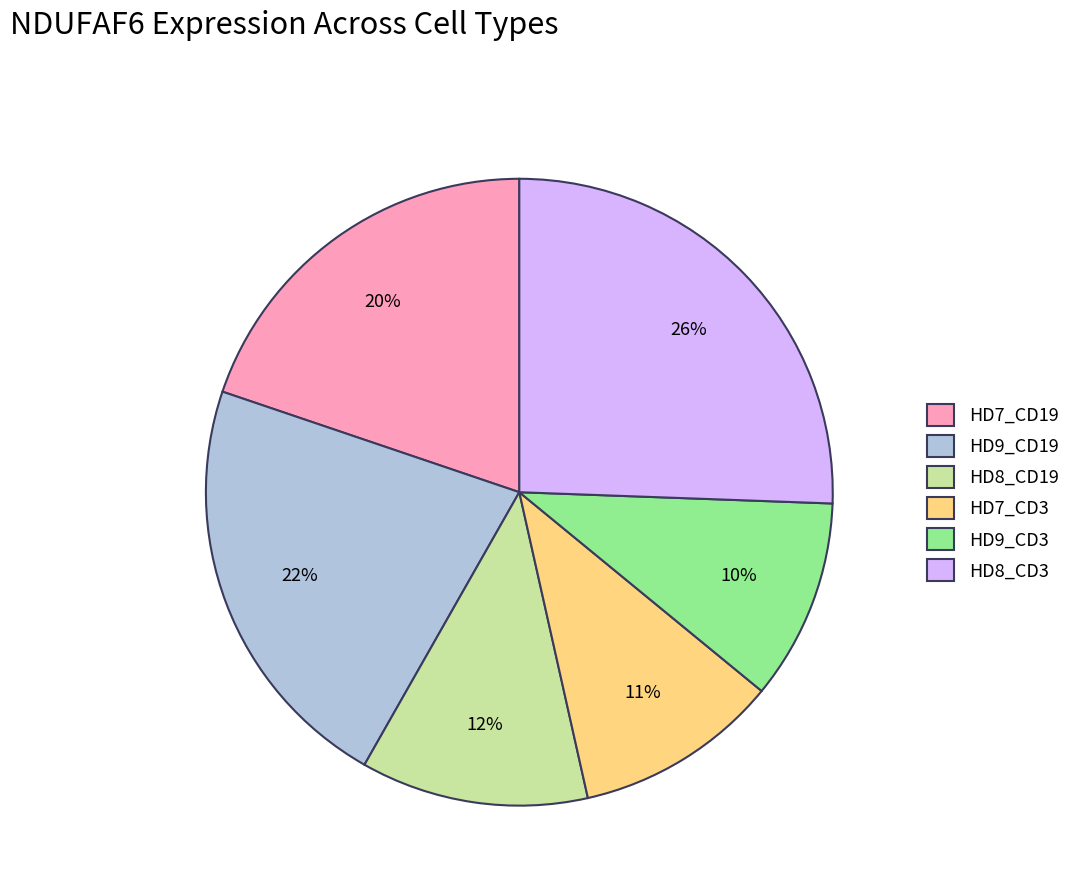

Is the sum of HD8_CD3 and HD9_CD19 greater than half?

No